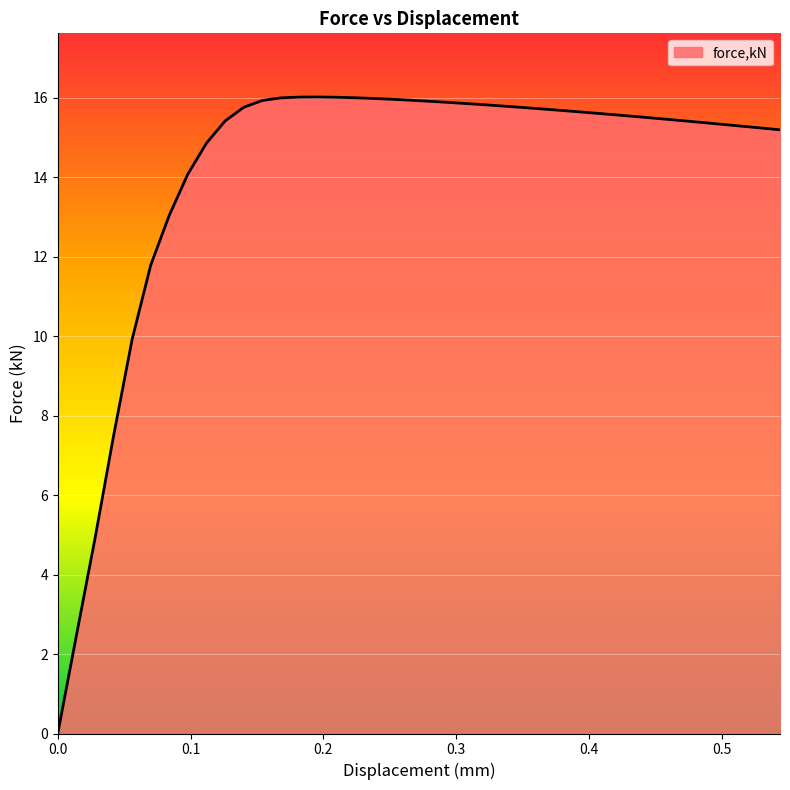

What is the greatest value displayed?

16.0